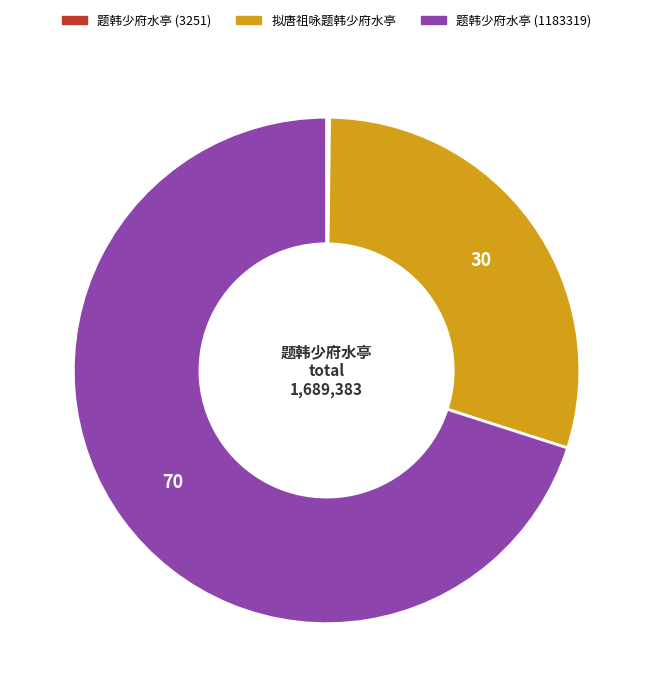

Does any single category account for the majority?

Yes